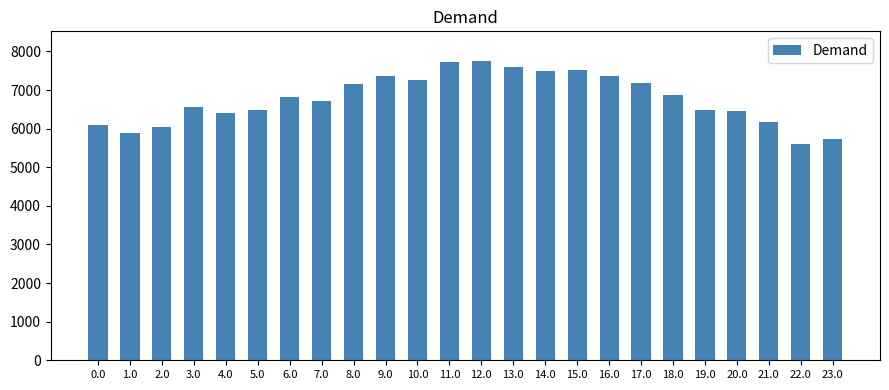

Which has a higher value, 10.0 or 4.0?

10.0